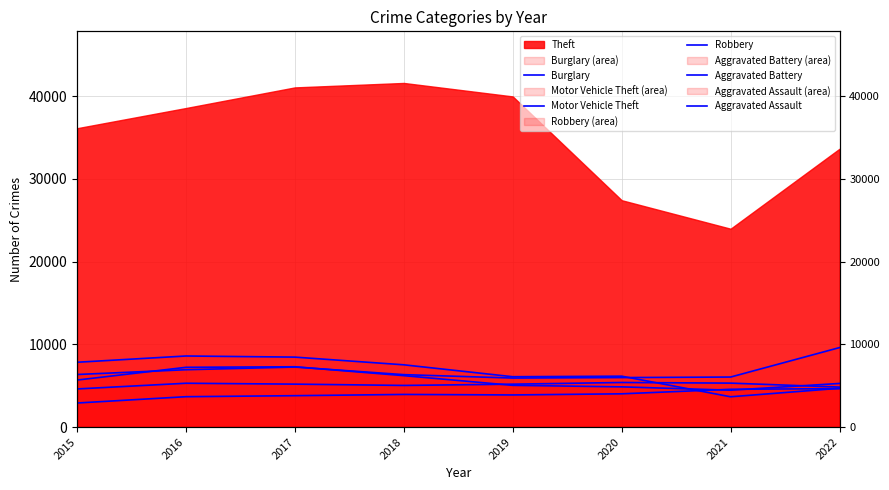

What is the average value of the Burglary series?

6626